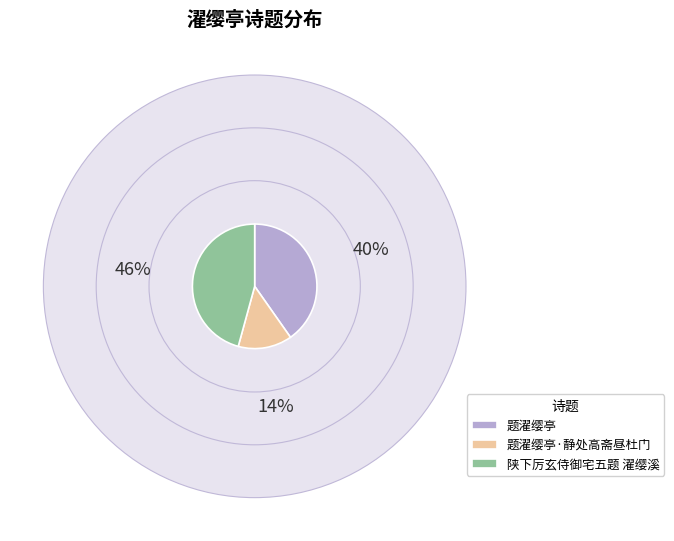

Between 题濯缨亭 and 陕下厉玄侍御宅五题 濯缨溪, which is larger?

陕下厉玄侍御宅五题 濯缨溪